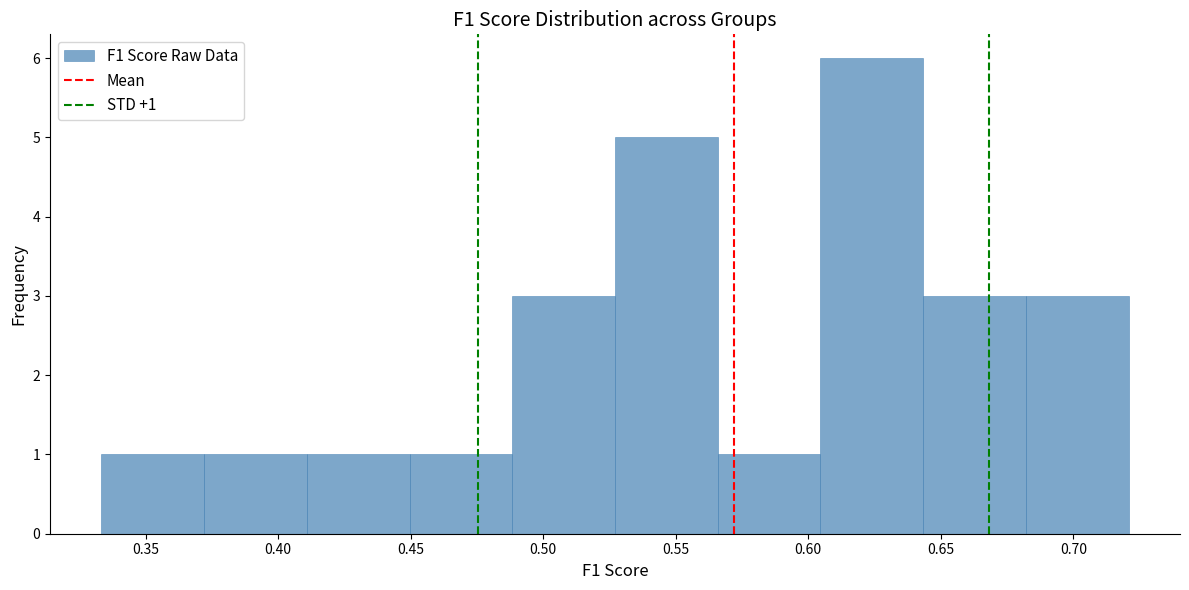

Which range on the x-axis has the tallest bar?

0.605 to 0.645